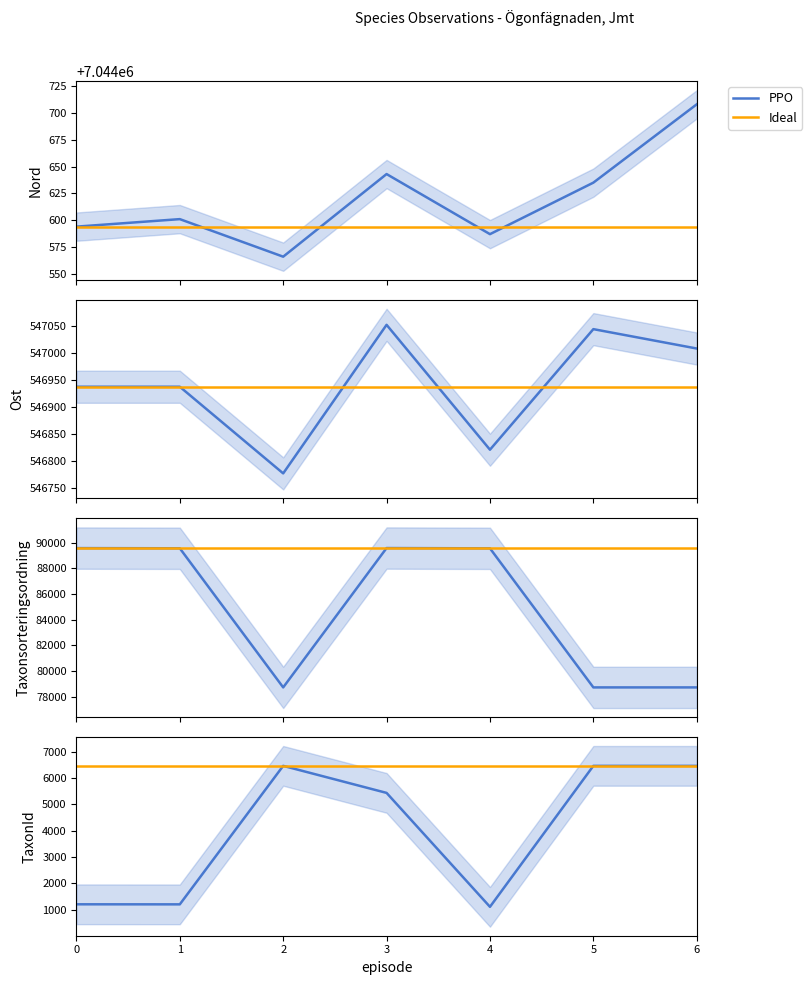

At which category does TaxonId reach its first local peak?

2